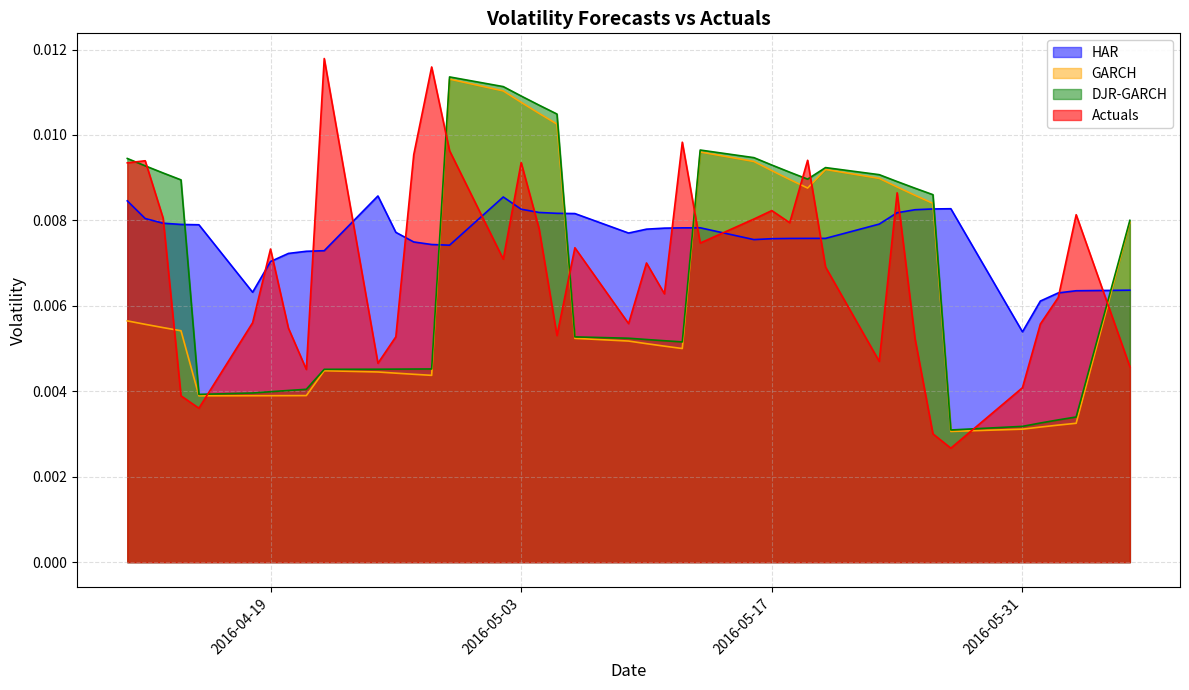

Which series has the largest range (max minus min)?

Actuals